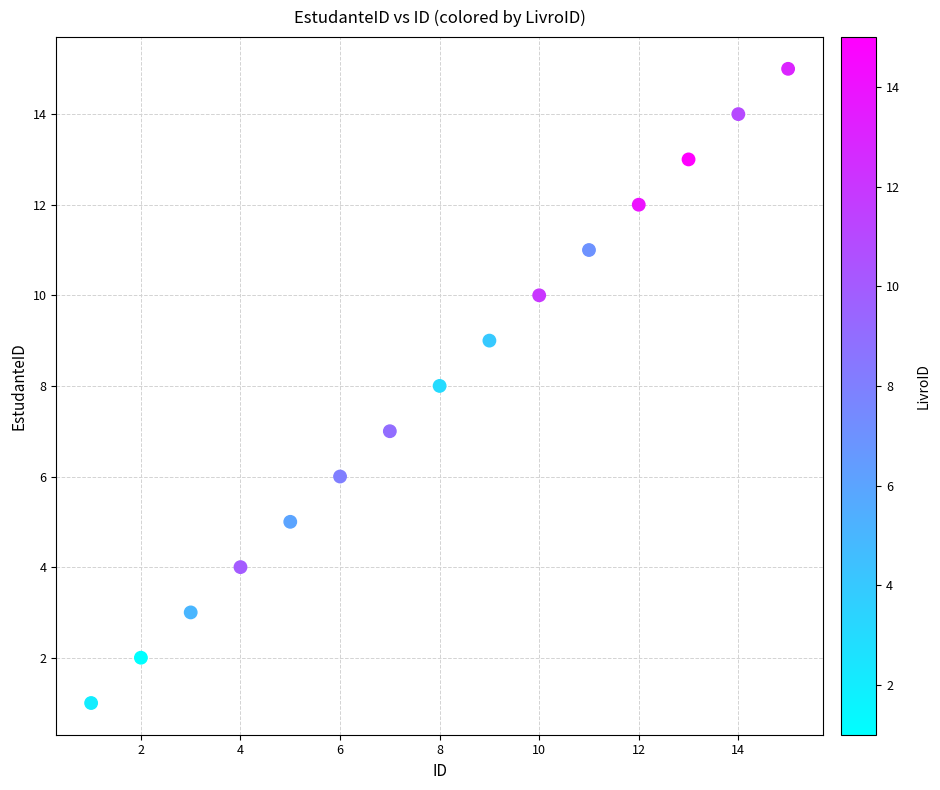

What is the range of X values (max minus min)?

14